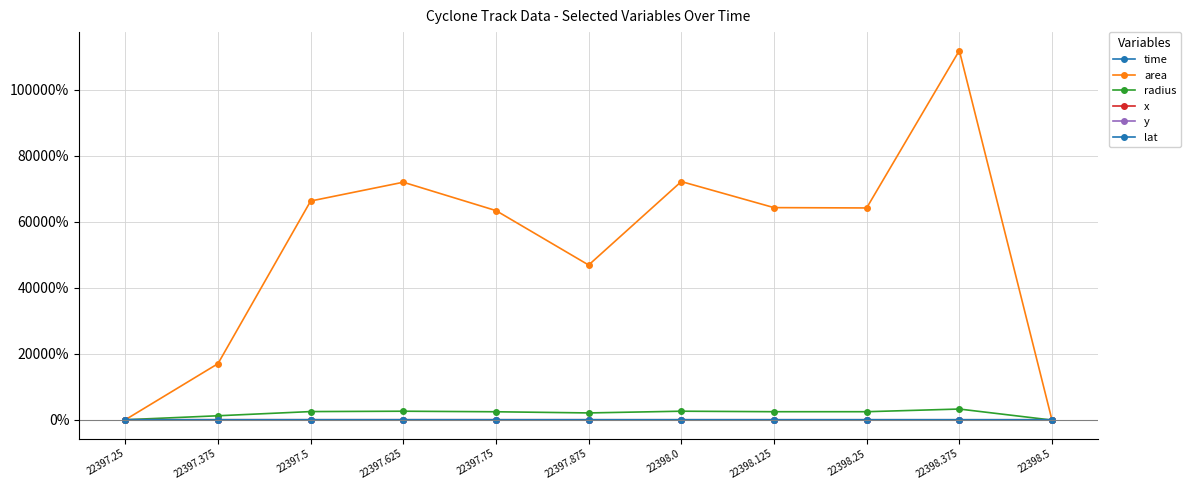

Does the chart have visible grid lines?

Yes